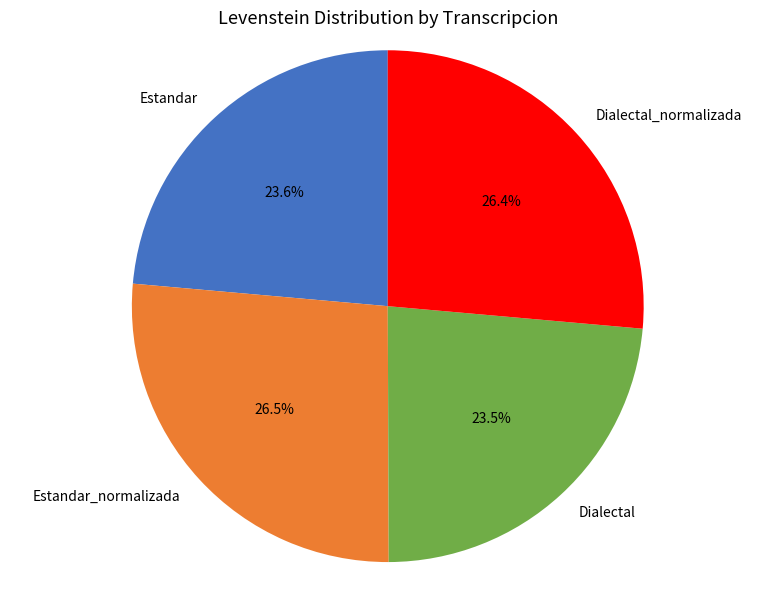

To the nearest percent, what is the difference between the Estandar and Estandar_normalizada slice percentages?

3%